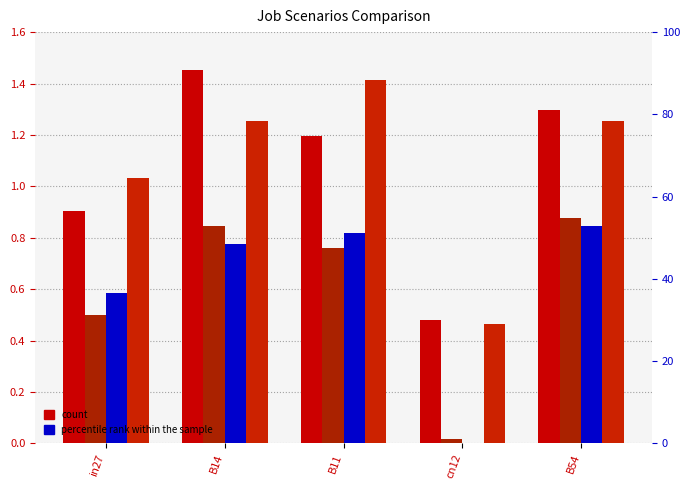

What is the difference between the maximum and minimum values in the job11_scenario3_26 series?

0.9